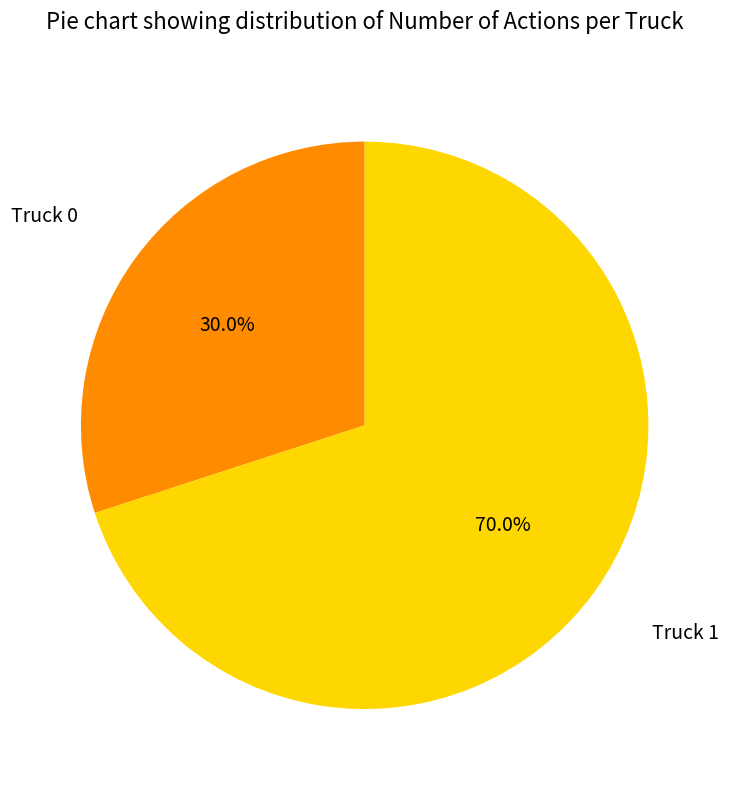

Is there any slice that represents more than half of the pie?

Yes